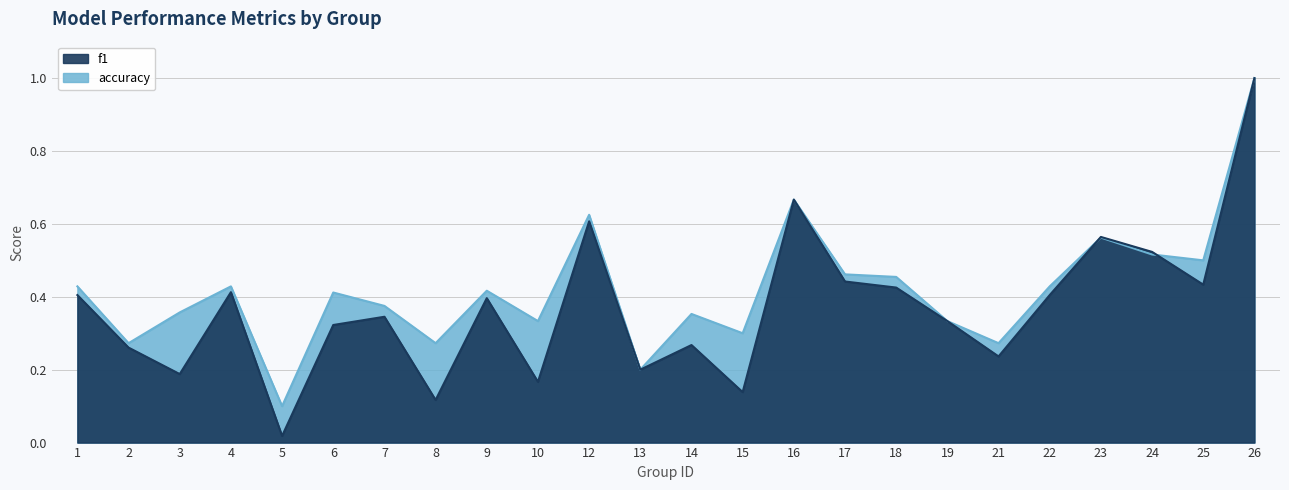

Reading right to left, what are all the values shown in this chart?

f1: 26=1.0	25=0.4	24=0.5	23=0.6	22=0.4	21=0.2	19=0.3	18=0.4	17=0.4	16=0.7	15=0.1	14=0.3	13=0.2	12=0.6	10=0.2	9=0.4	8=0.1	7=0.3	6=0.3	5=0.0	4=0.4	3=0.2	2=0.3	1=0.4
accuracy: 26=1.0	25=0.5	24=0.5	23=0.6	22=0.4	21=0.3	19=0.3	18=0.5	17=0.5	16=0.7	15=0.3	14=0.4	13=0.2	12=0.6	10=0.3	9=0.4	8=0.3	7=0.4	6=0.4	5=0.1	4=0.4	3=0.4	2=0.3	1=0.4